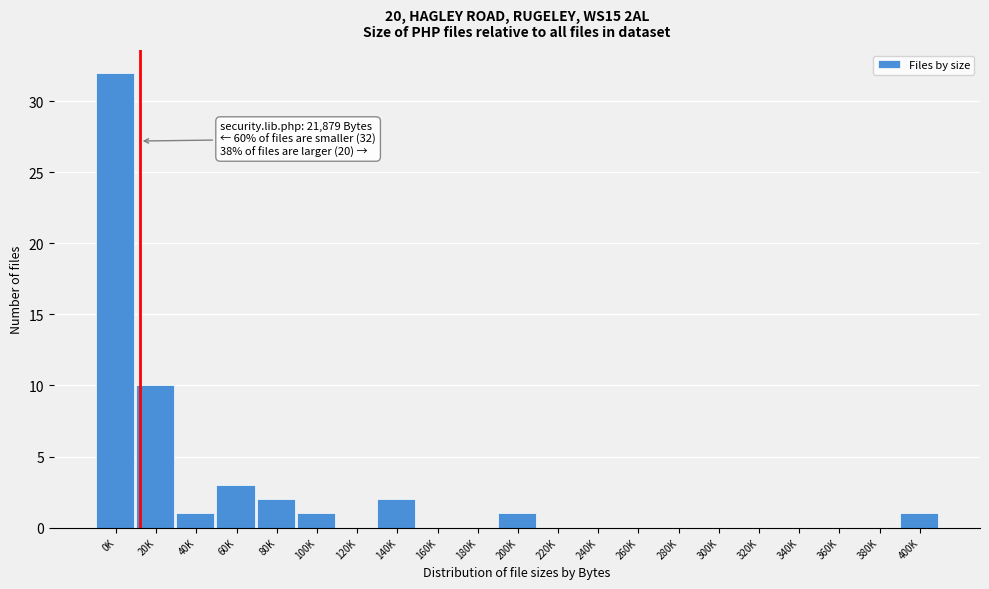

Reading right to left, list all the values displayed in this chart.

400K=1	380K=0	360K=0	340K=0	320K=0	300K=0	280K=0	260K=0	240K=0	220K=0	200K=1	180K=0	160K=0	140K=2	120K=0	100K=1	80K=2	60K=3	40K=1	20K=10	0K=32